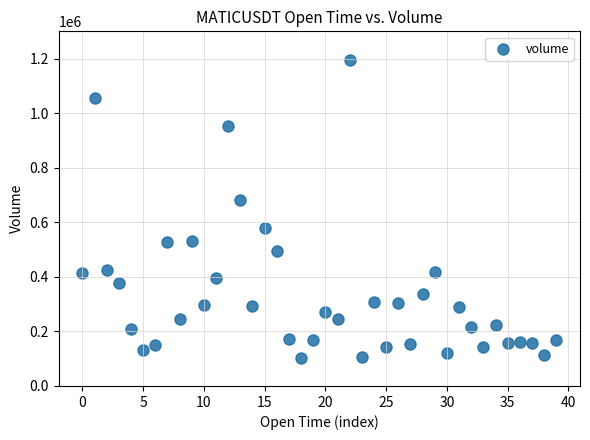

What Y value in the scatter plot is closest to 647767?

680336